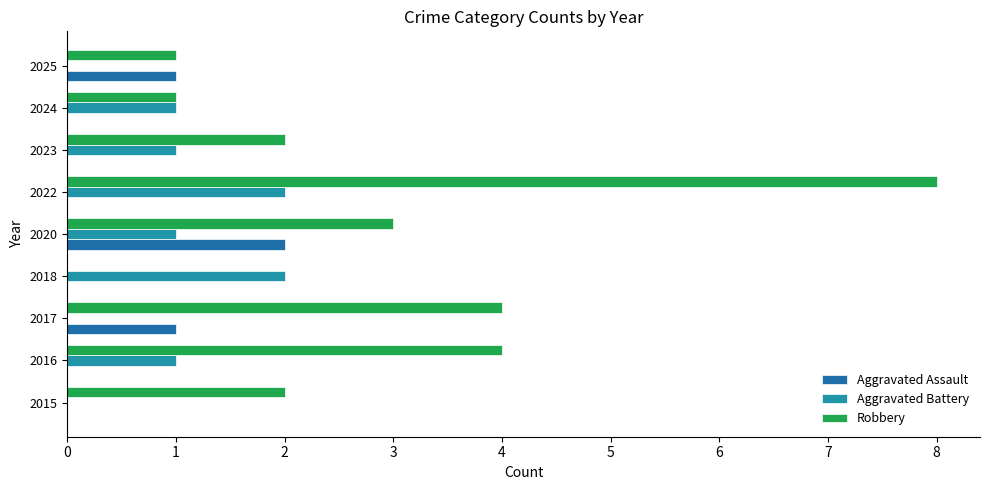

Which series has the largest total across all categories?

Robbery